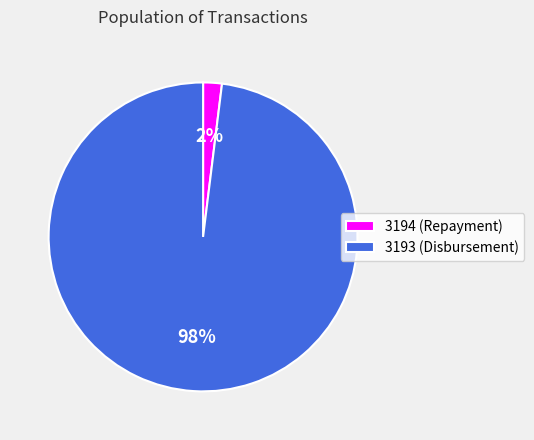

What is the smallest slice in the pie chart?

3194 (Repayment)